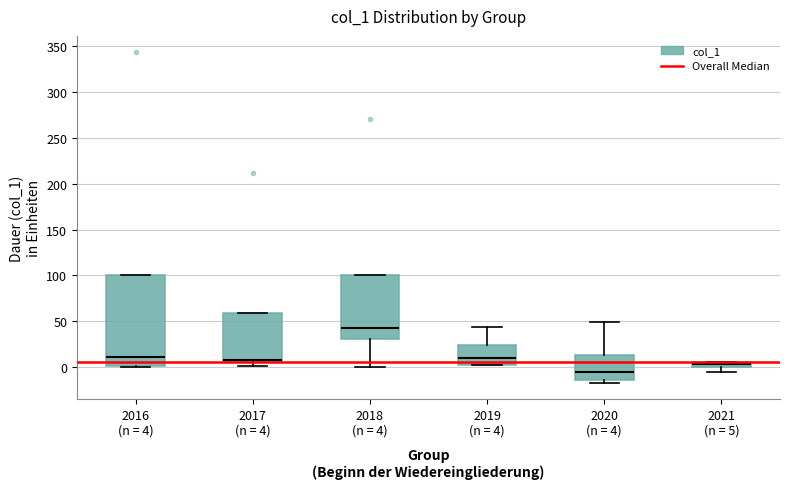

Where is the lower edge of the box for 2017 (n = 4) on the y-axis? The values are not printed on the chart, so give them approximately, as read against the axis.

5